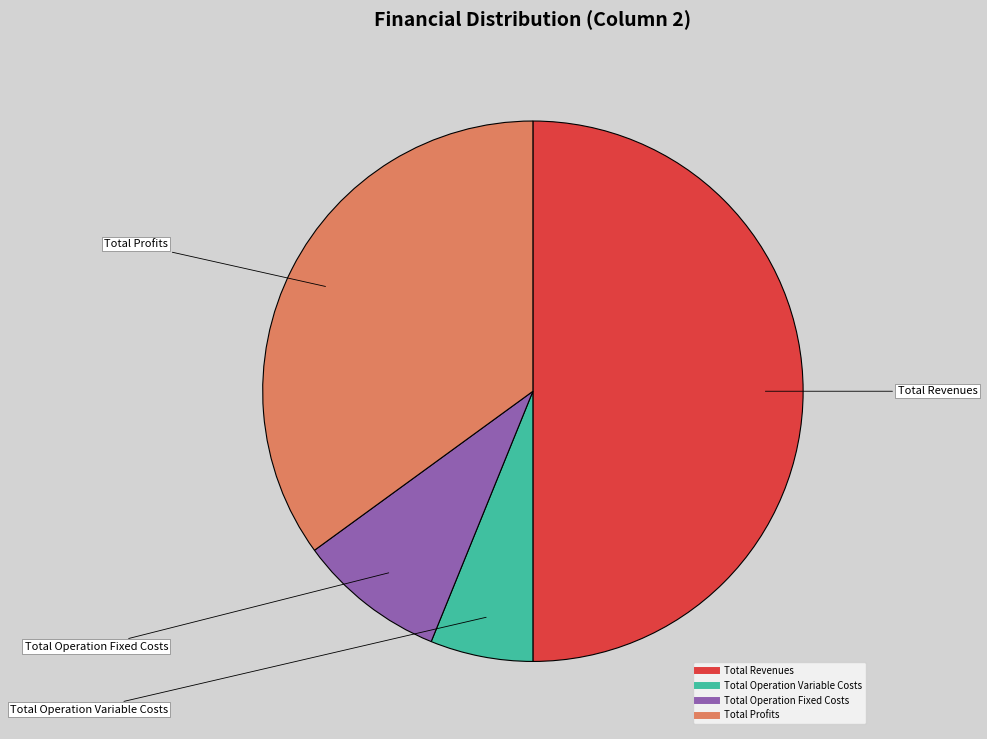

How many segments does this pie chart have?

4